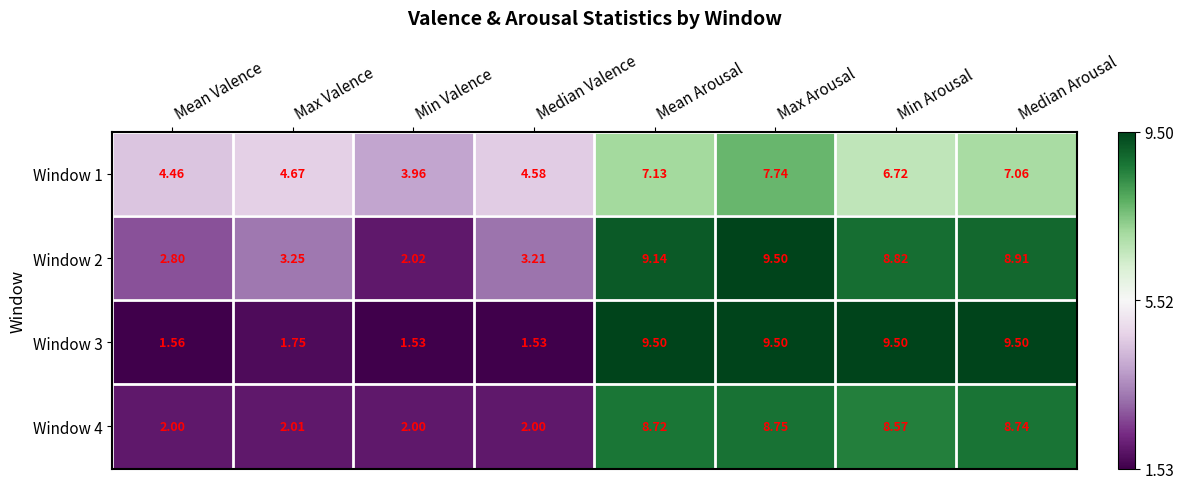

Where does the Window 1 series first go above 6?

Mean Arousal